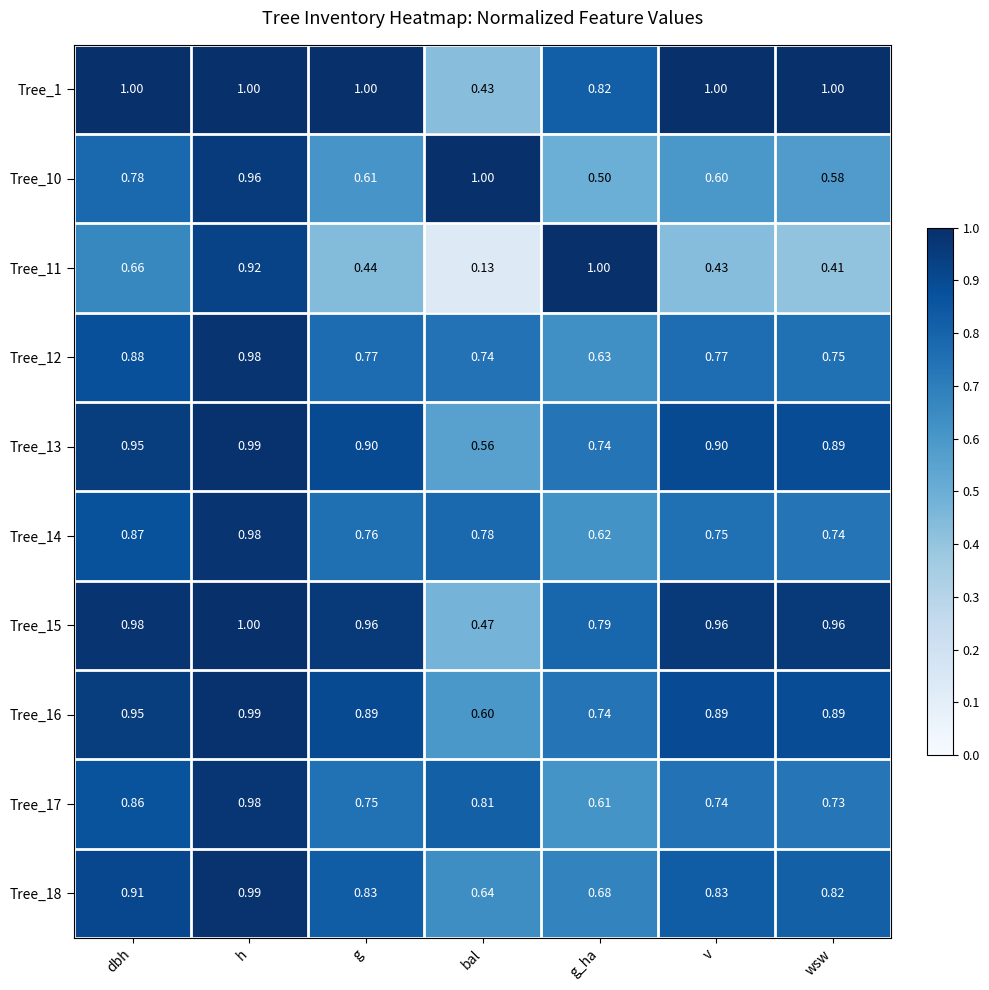

At which category is the sum across all series the highest?

h